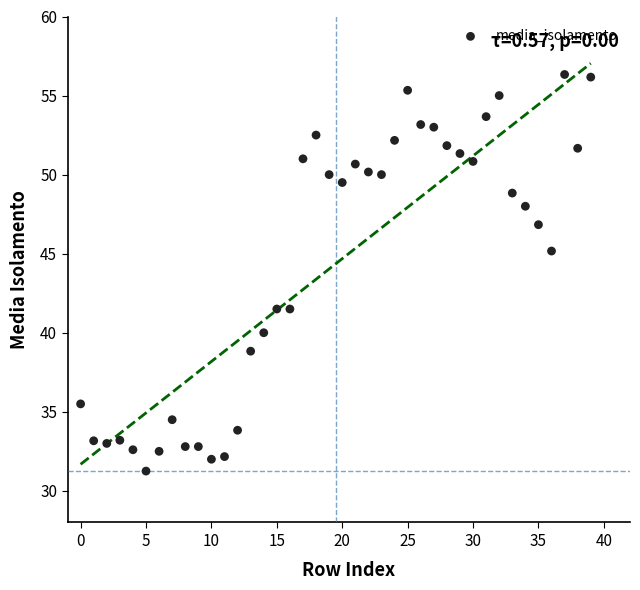

What is the range of Y values (max minus min)?

25.1